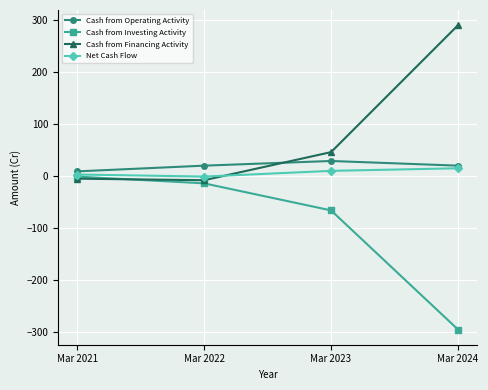

How many intersections are there between Cash from Financing Activity and Cash from Investing Activity?

1